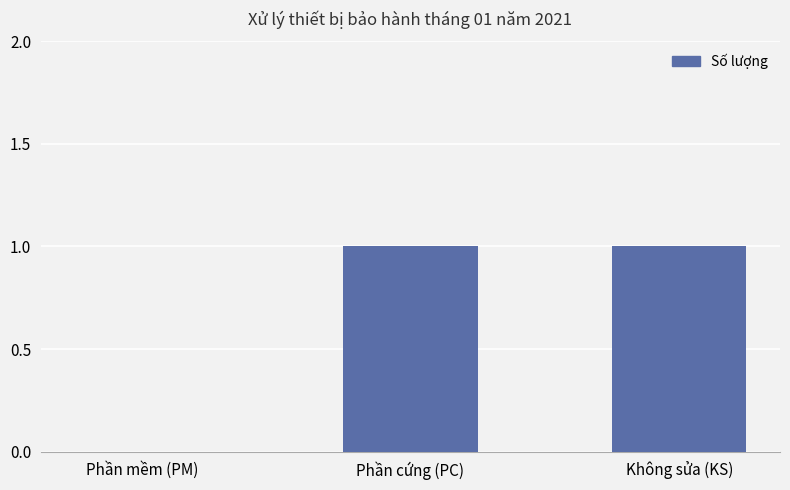

Approximately how many times larger is the value at Phần cứng (PC) compared to Không sửa (KS)?

1.0